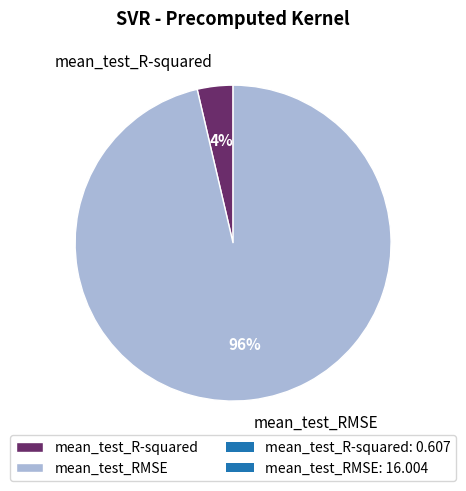

Combined, do mean_test_RMSE and mean_test_R-squared account for over 50%?

Yes